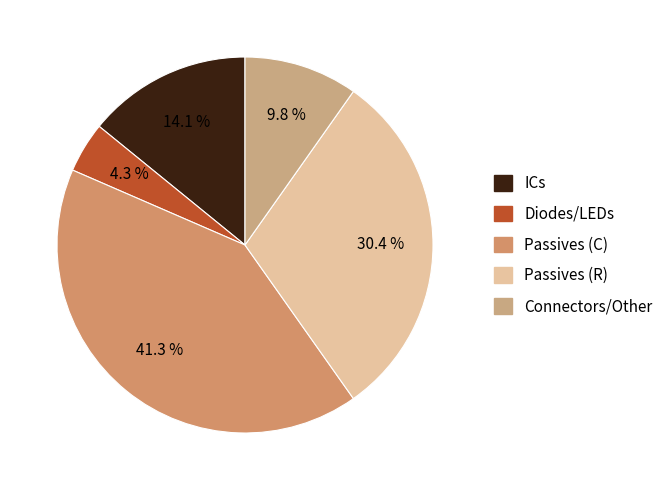

Count the number of slices in the pie.

5